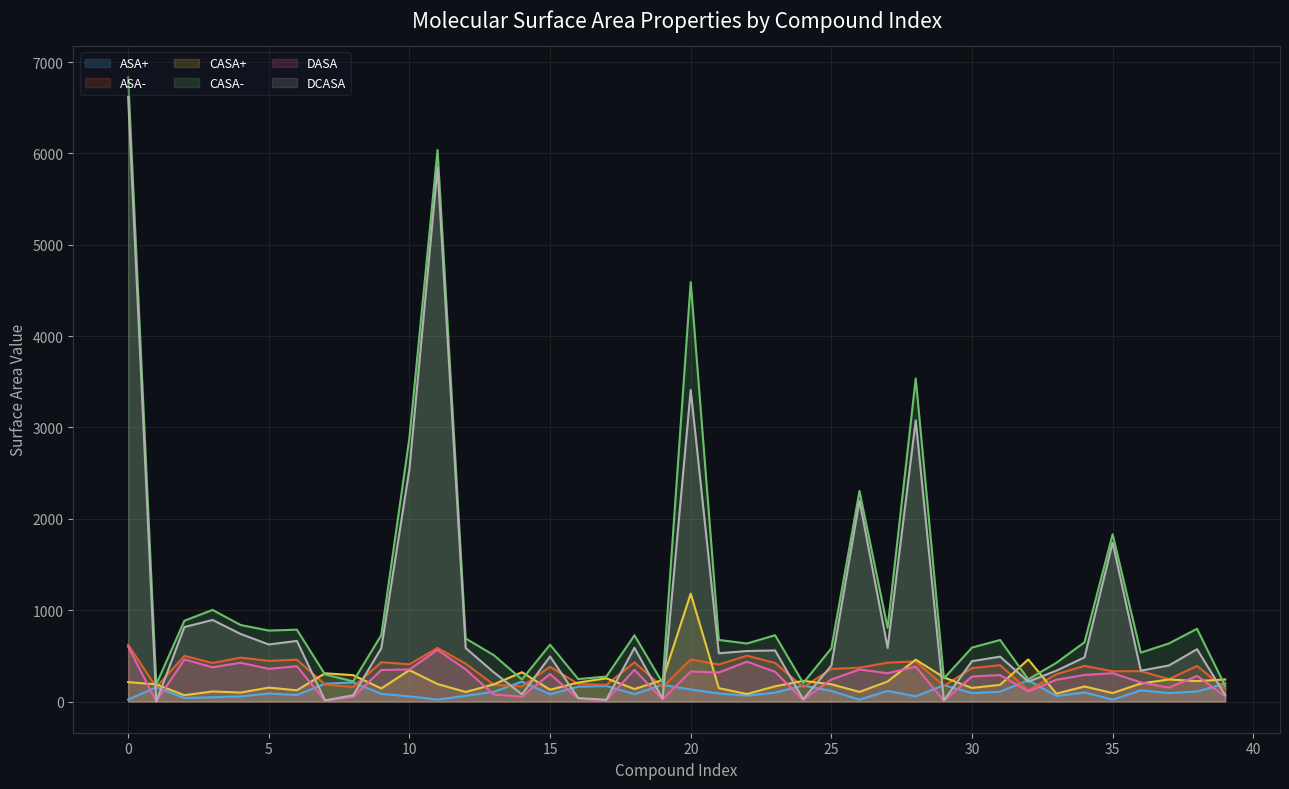

How many lines are shown in the chart?

6